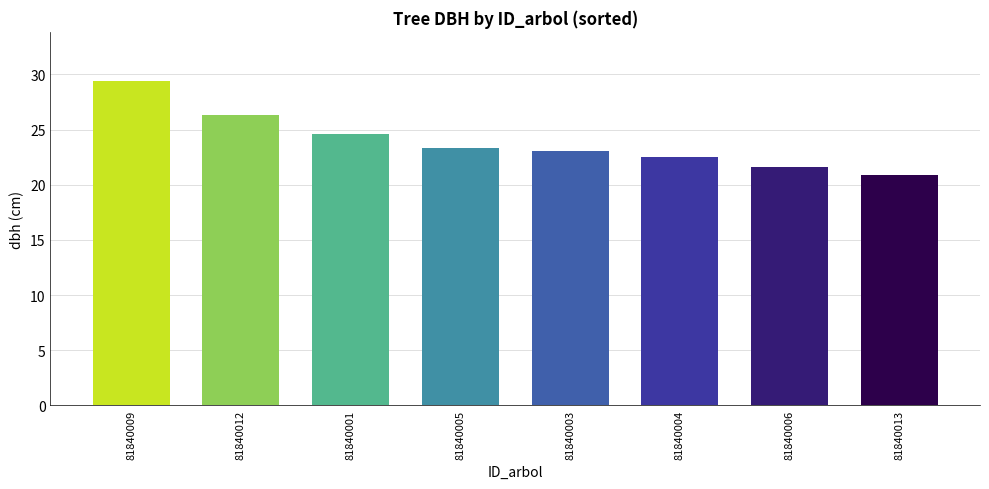

What is the maximum value shown in the chart?

29.4